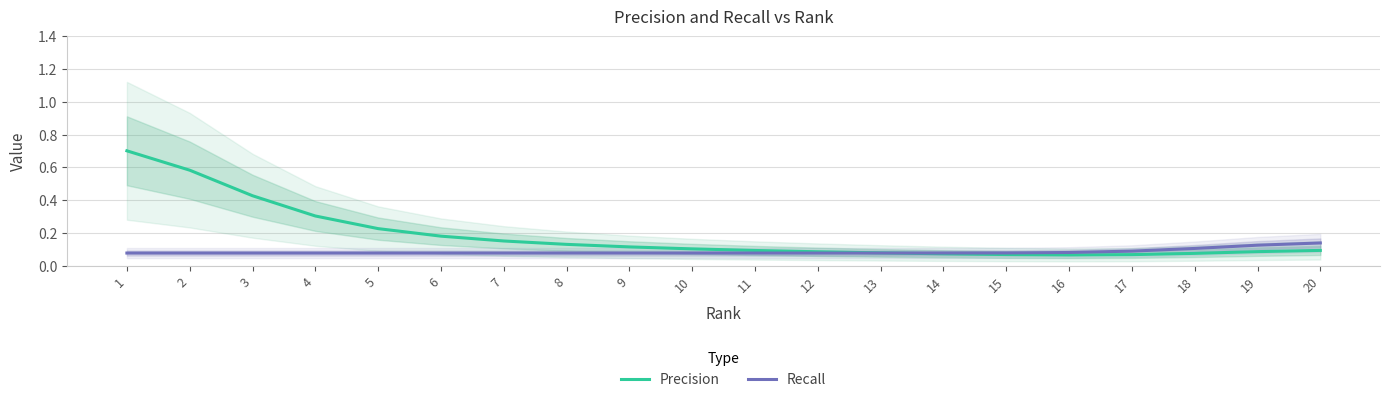

Which has a higher value, 1 or 14?

1